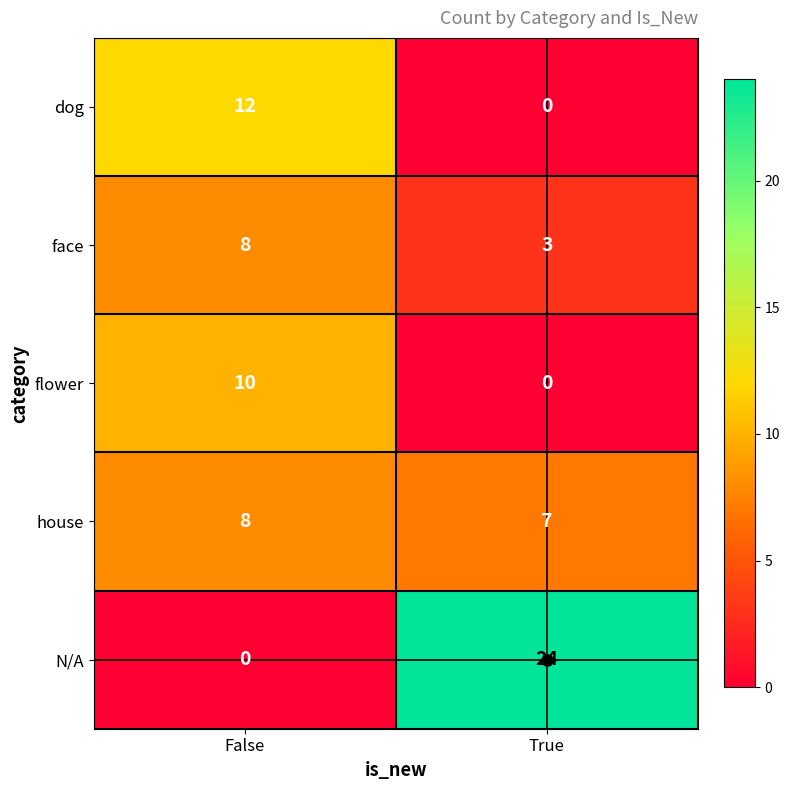

What is the difference between the maximum and minimum values in the dog series?

12